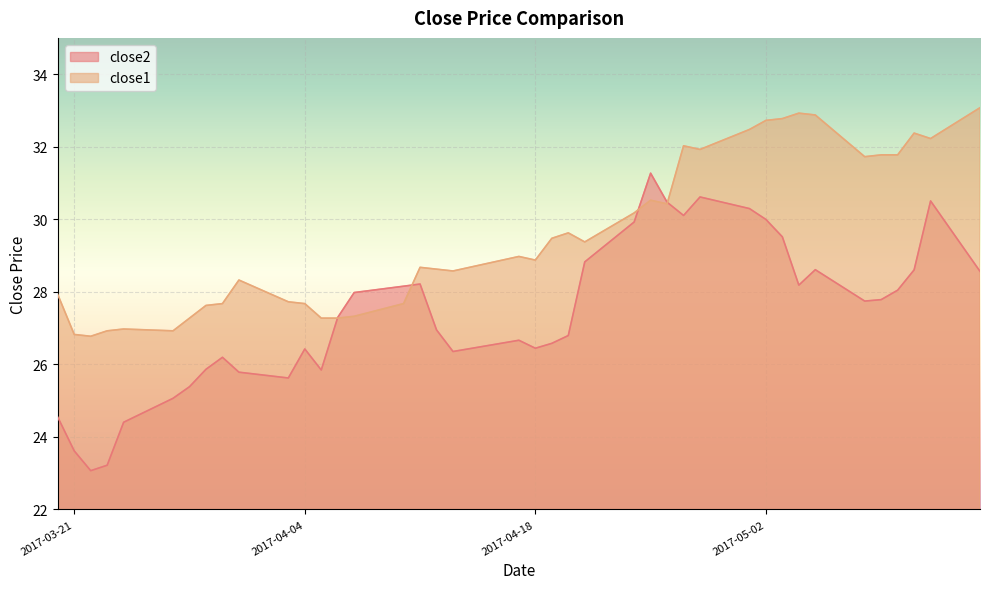

What are all the series names shown in the legend?

close2, close1